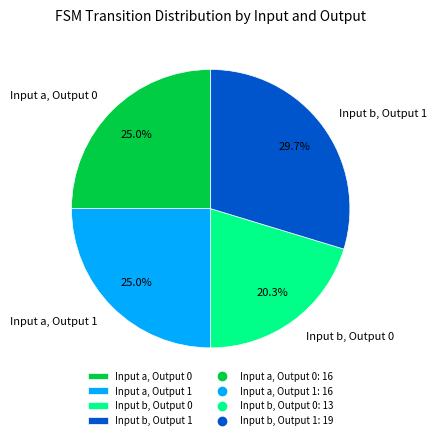

What portion of the pie excludes Input b, Output 0?

79.7%